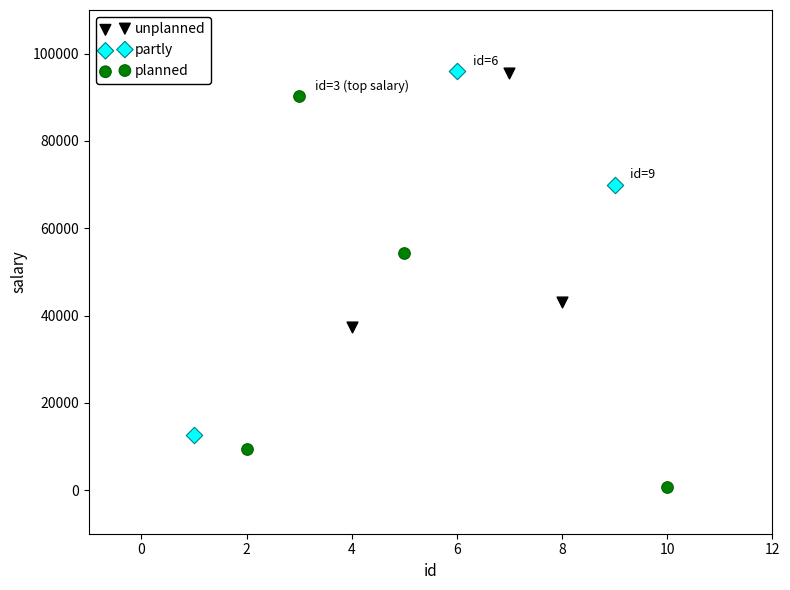

What are all the series names shown in the legend?

unplanned, partly, planned